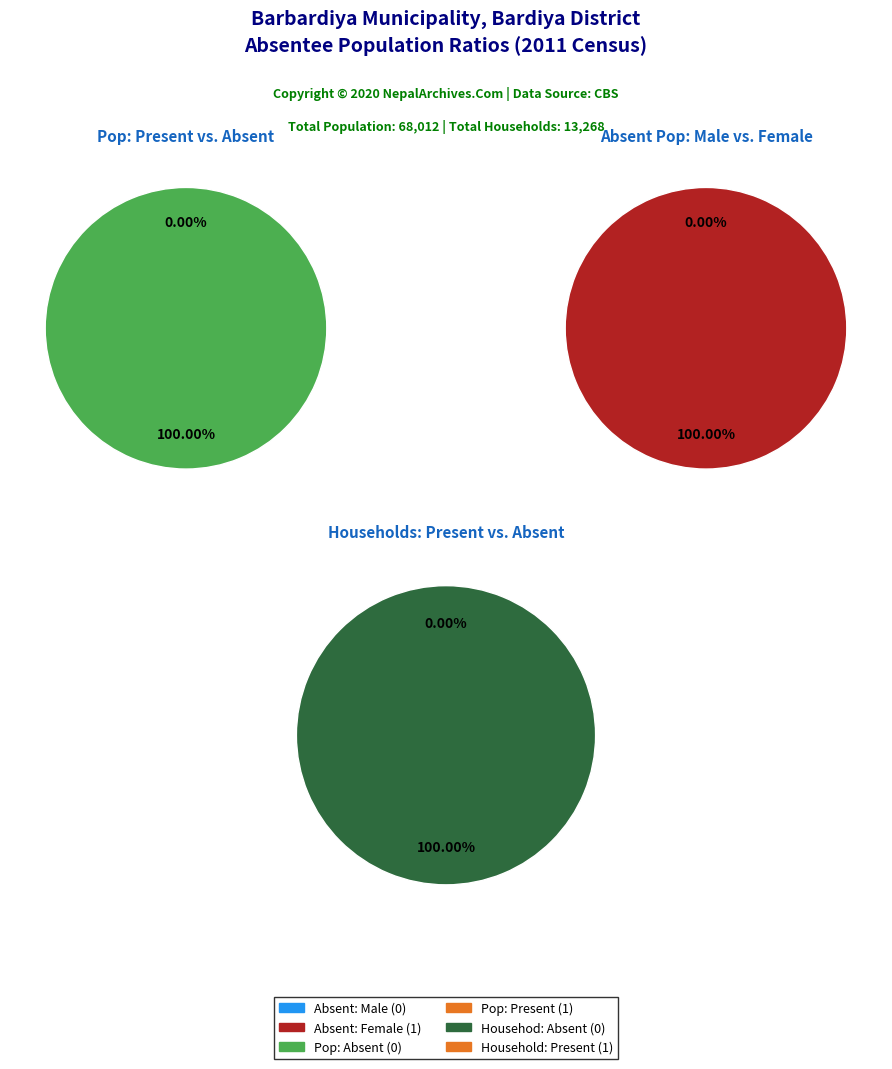

Between 0 and 1, which is larger?

1